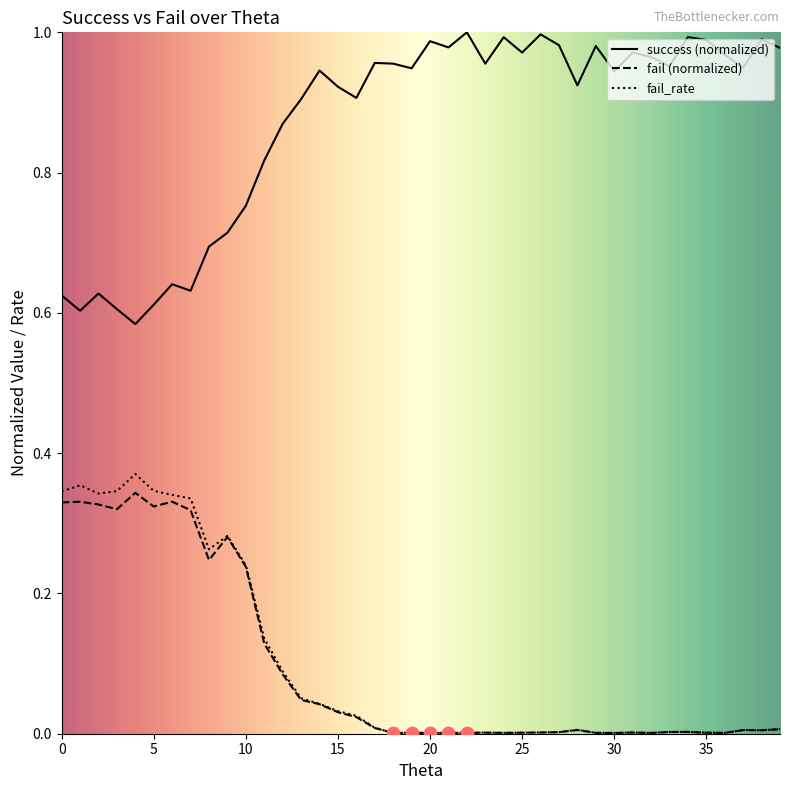

At how many categories does at least one series exceed 0?

40